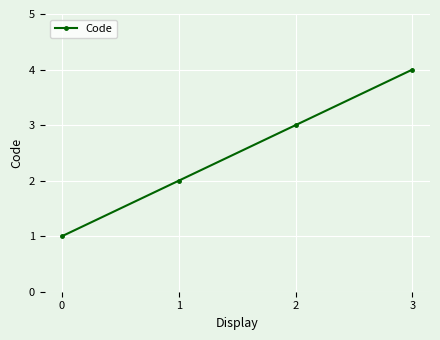

What is the value of the 1st point from the left?

1